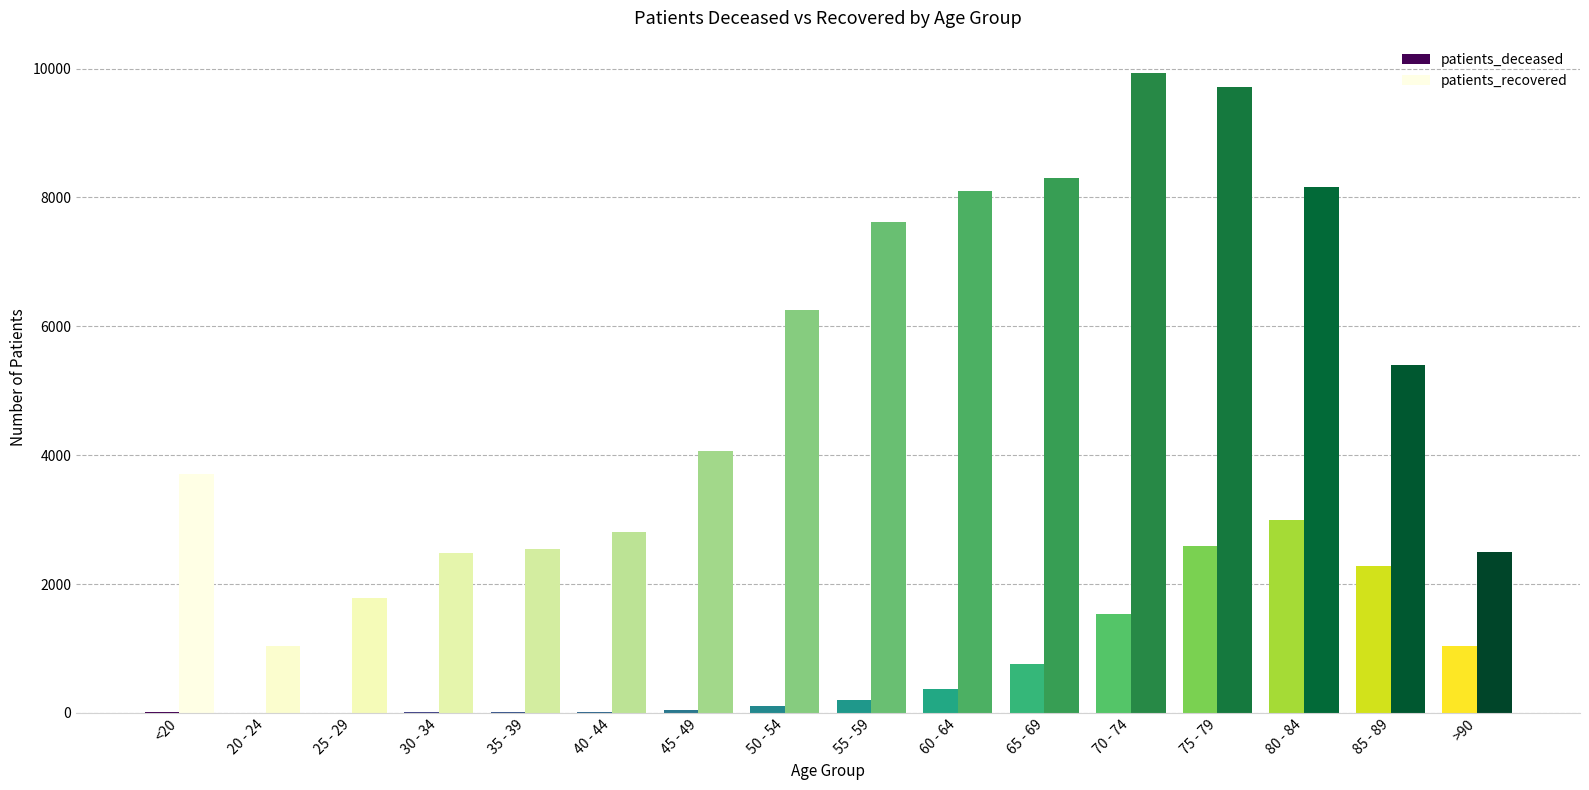

The value of patients_recovered at 60 - 64 is 8104. True or false?

True